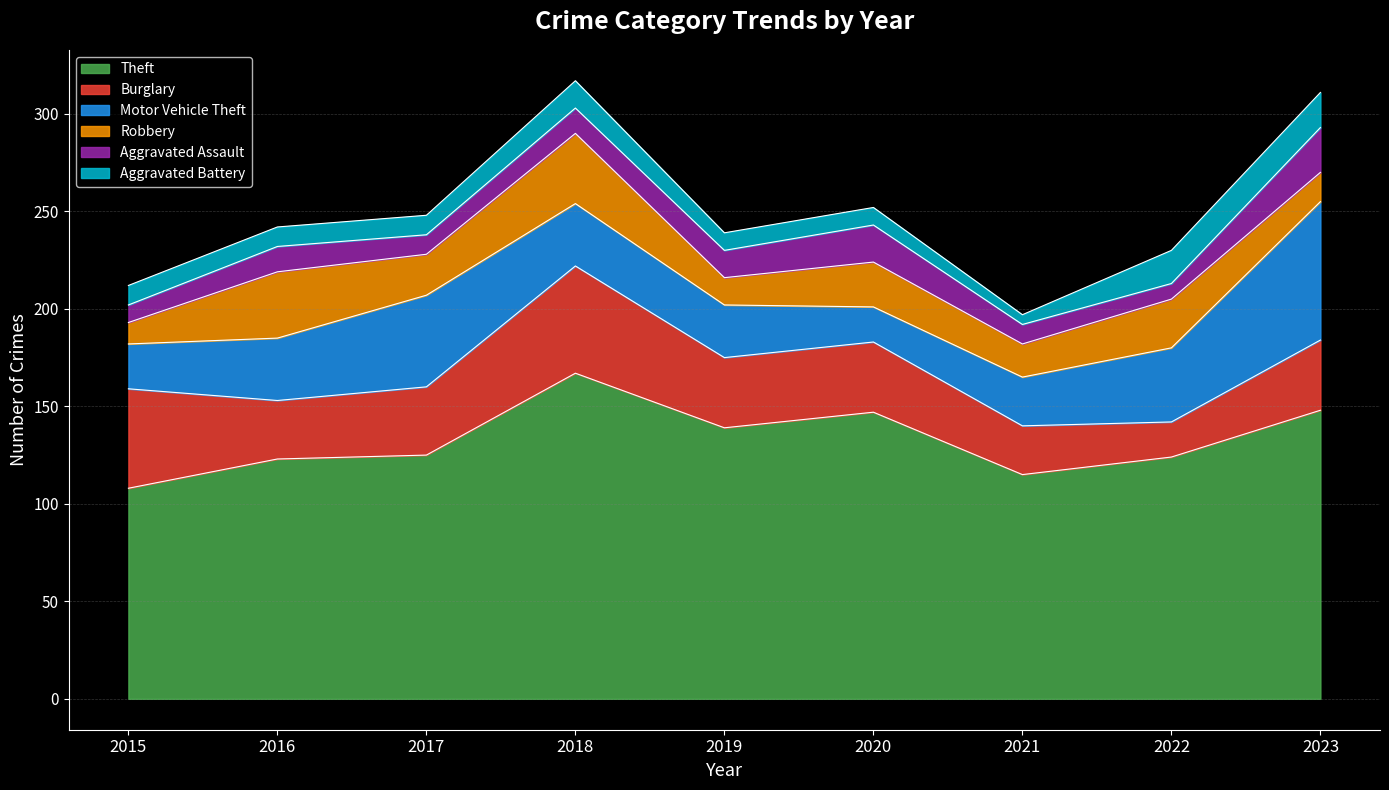

True or false: Motor Vehicle Theft and Aggravated Battery intersect in this chart.

False